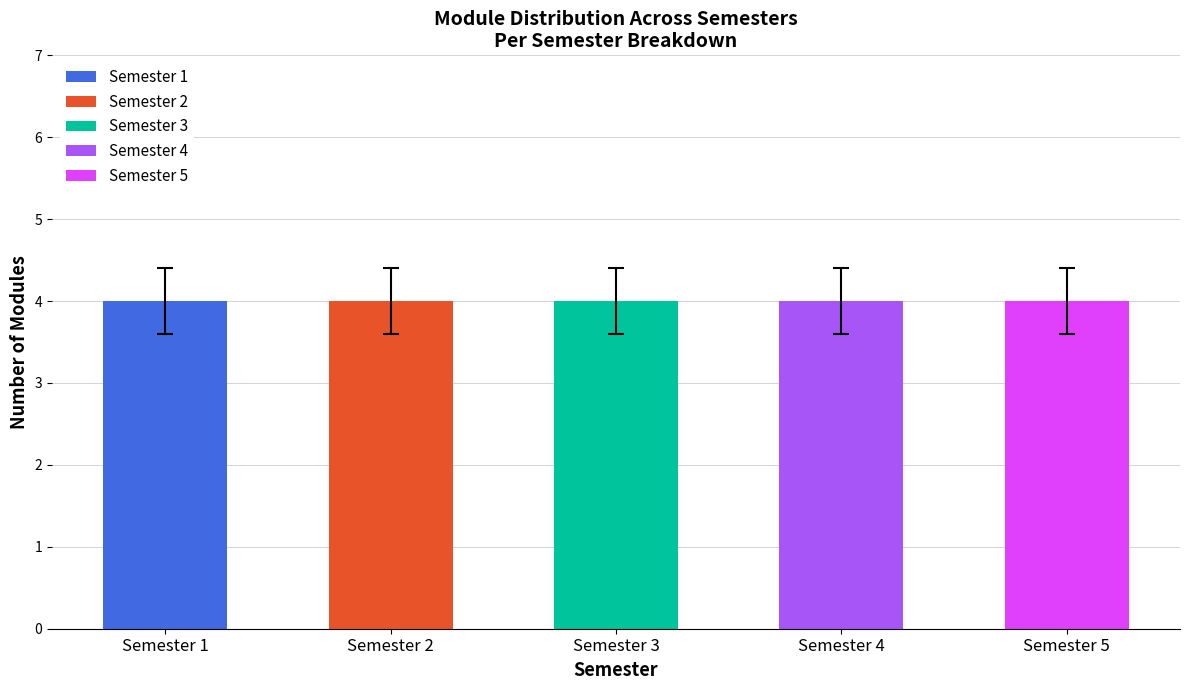

Which series has the widest spread of values?

Semester 5